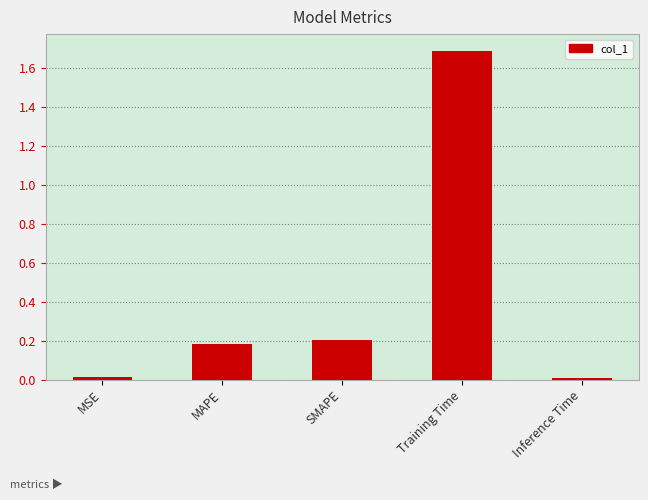

What is the difference between the maximum and second lowest values?

1.7